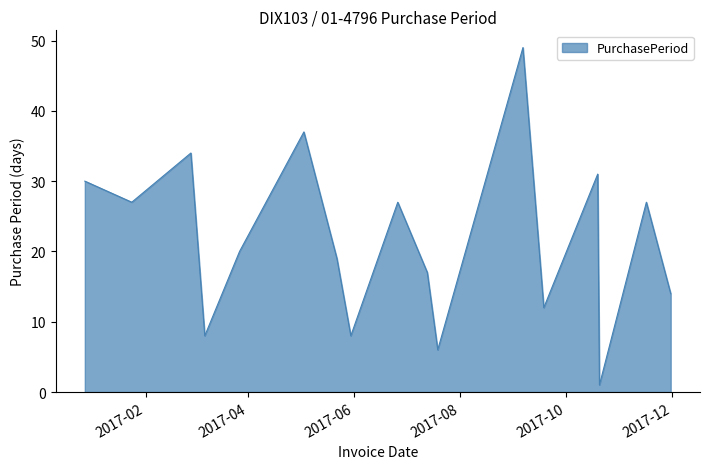

What is the maximum value shown in the chart?

49